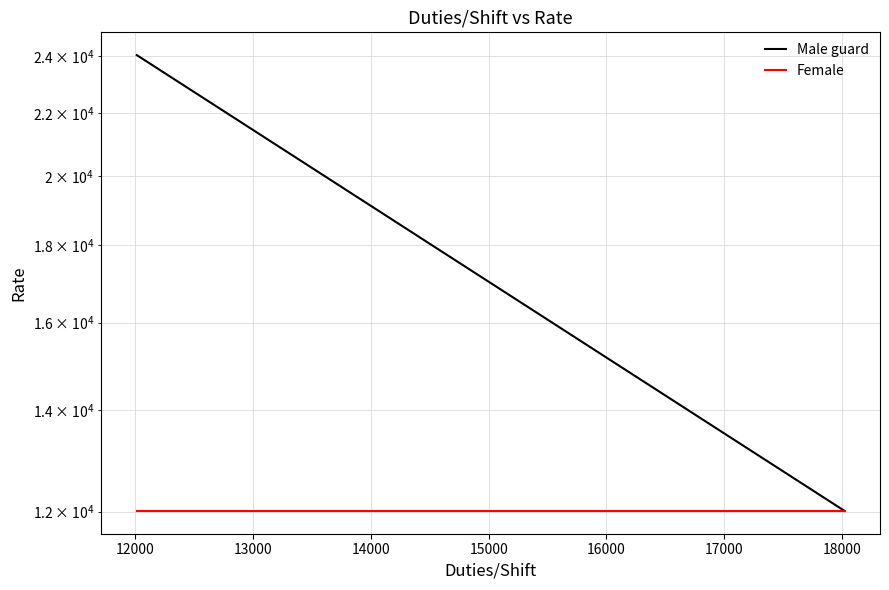

What is the sum of all Male guard values?

36042